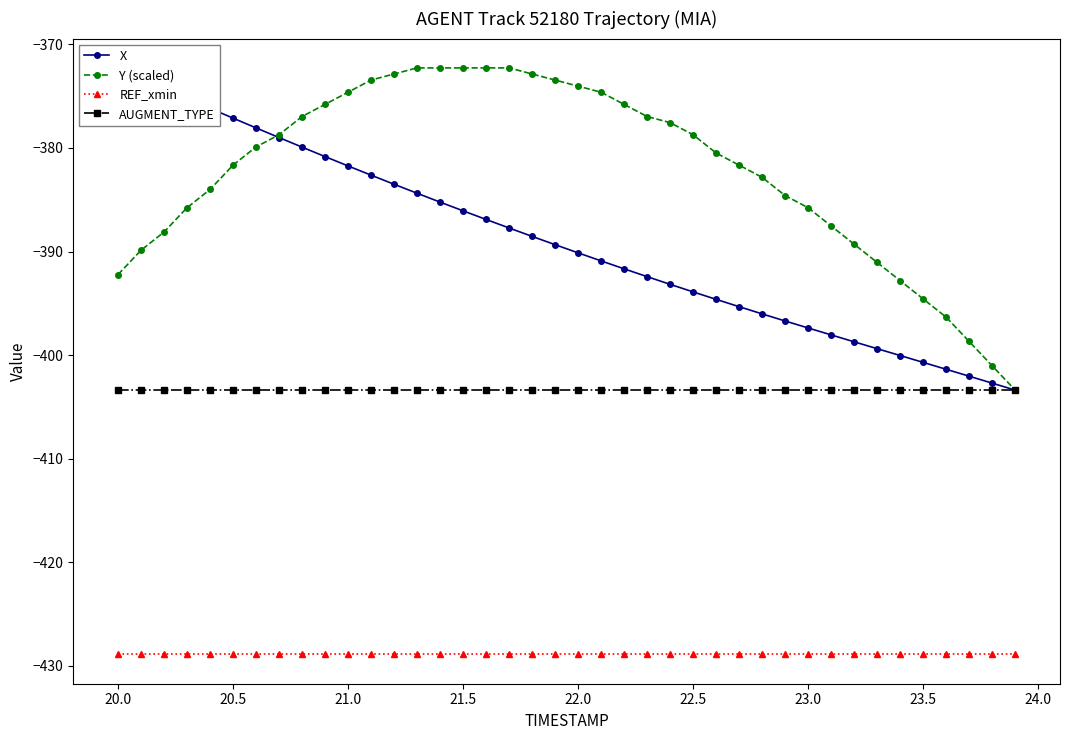

What is the lowest value of the AUGMENT_TYPE series?

-403.4